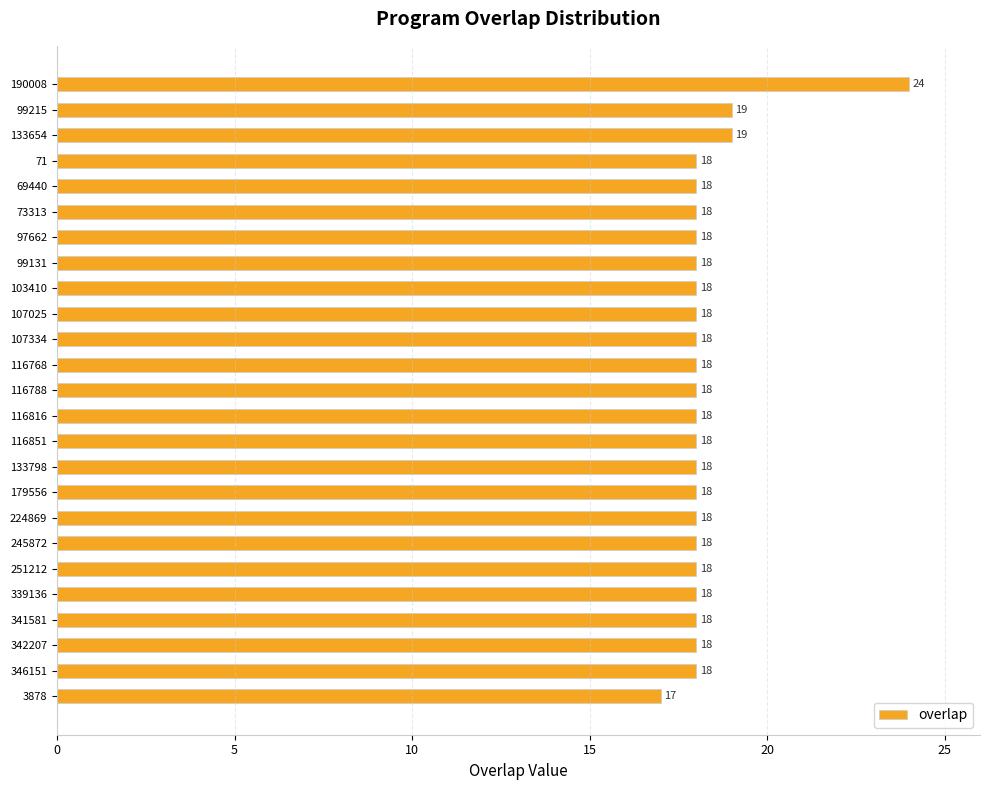

What is the difference between the second highest and minimum values?

2